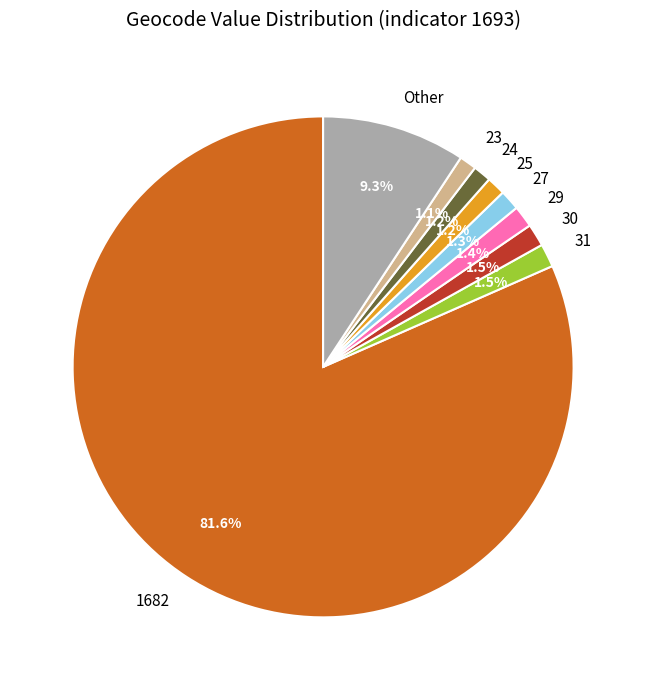

How many segments does this pie chart have?

9